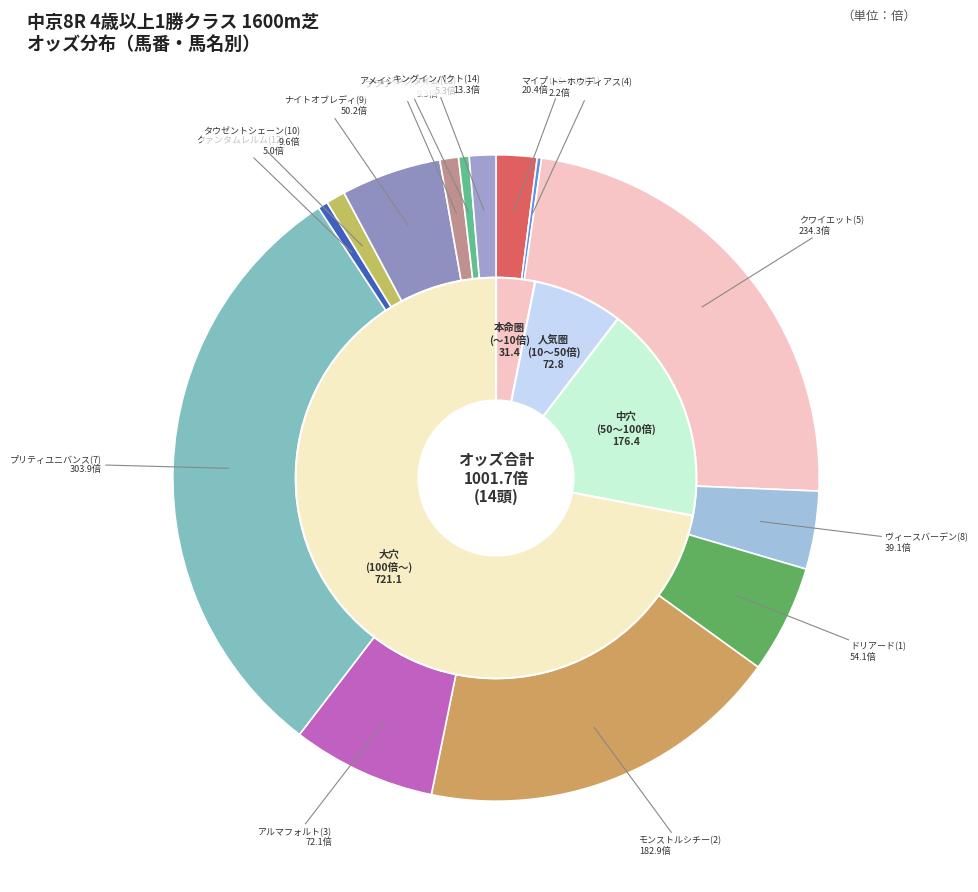

Is the sum of マイプレシャス(11) and クァンタムレルム(12) greater than half?

No